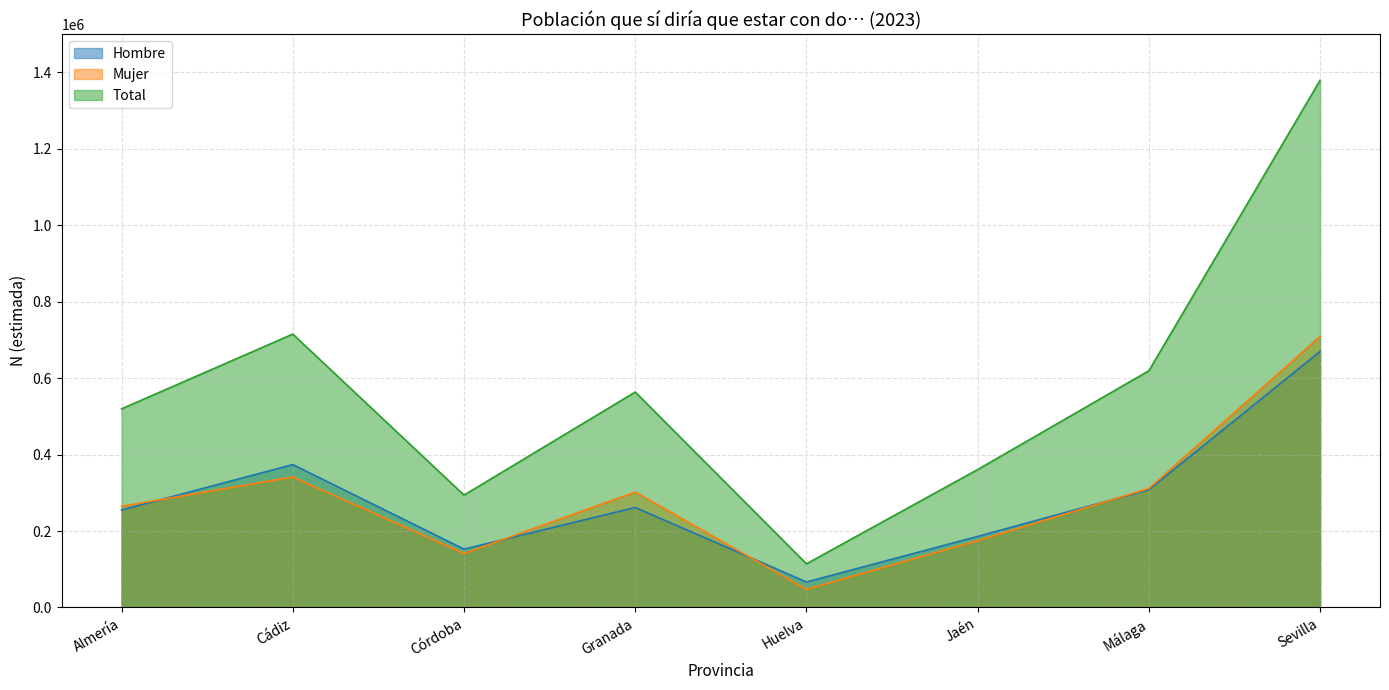

Reading left to right, transcribe all the data shown in this chart.

Hombre: Almería=255152	Cádiz=373912	Córdoba=152674	Granada=261717	Huelva=66695	Jaén=185954	Málaga=308155	Sevilla=670041
Mujer: Almería=264701	Cádiz=341419	Córdoba=141385	Granada=301977	Huelva=47541	Jaén=174920	Málaga=311261	Sevilla=709472
Total: Almería=519853	Cádiz=715331	Córdoba=294059	Granada=563695	Huelva=114236	Jaén=360874	Málaga=619416	Sevilla=1379512